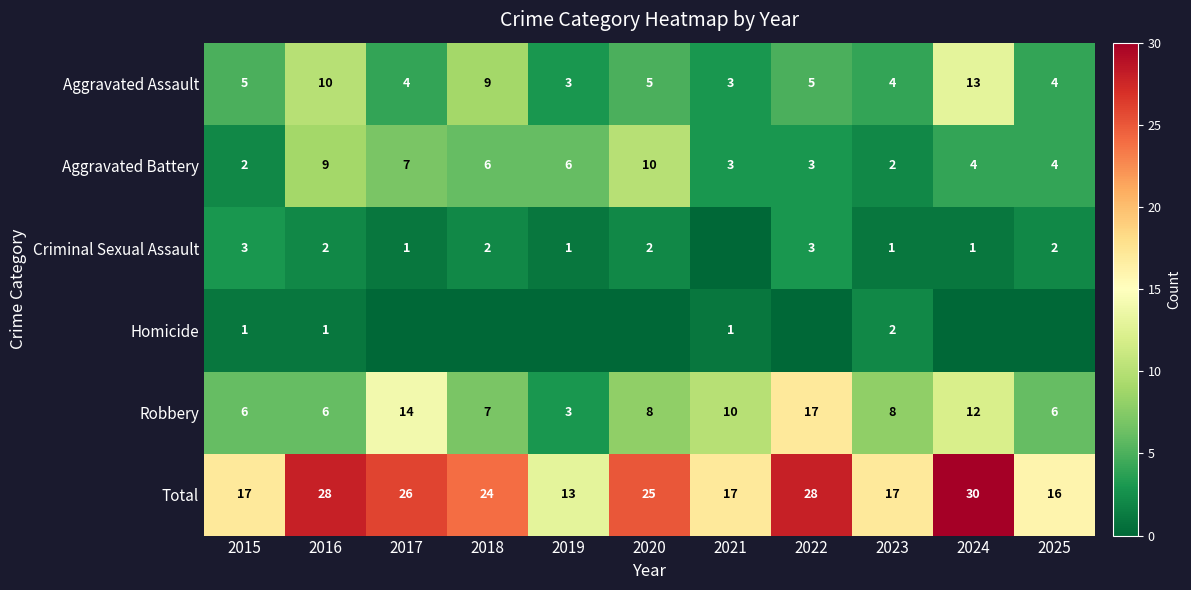

Count the Aggravated Assault values in the range 4 to 9.

7